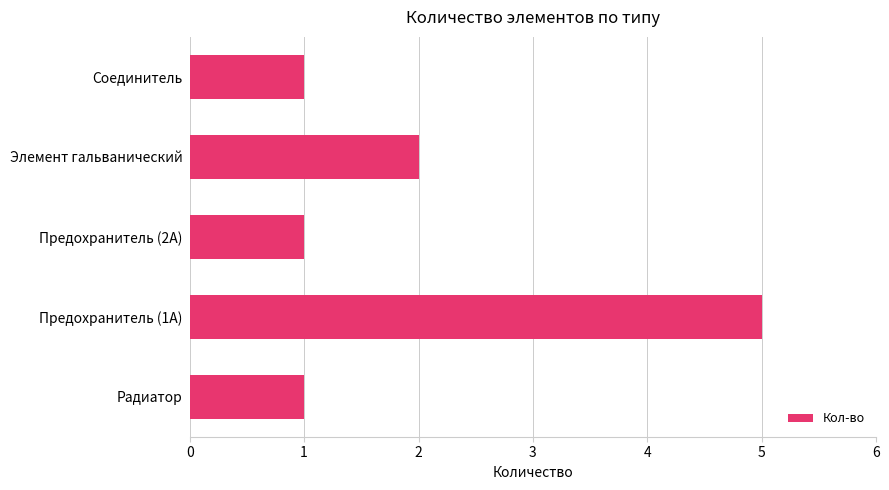

What is the difference between the maximum and minimum values?

4